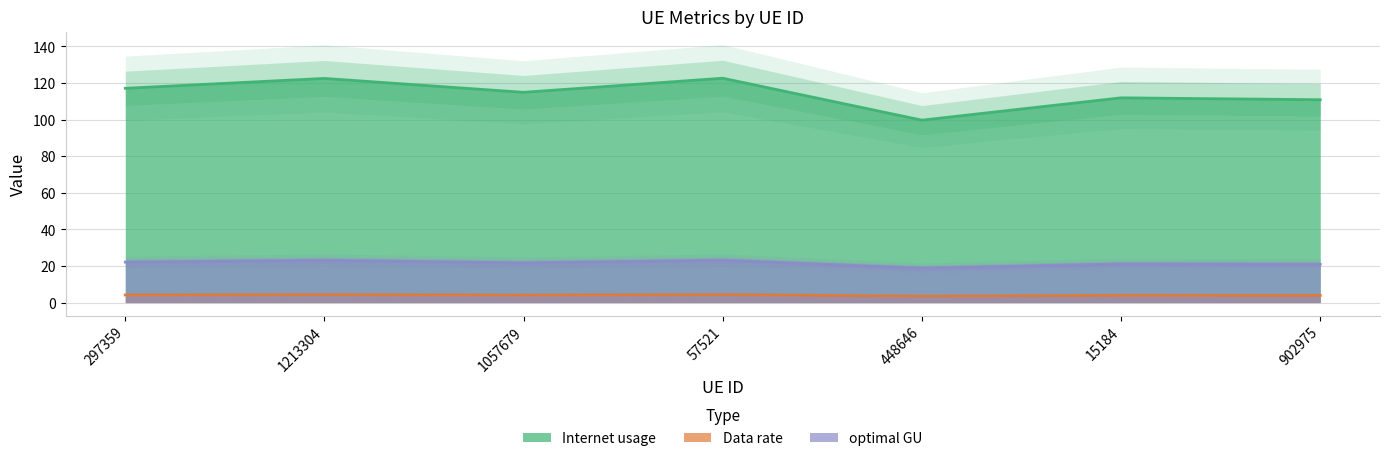

At which label does Internet usage reach its minimum?

448646